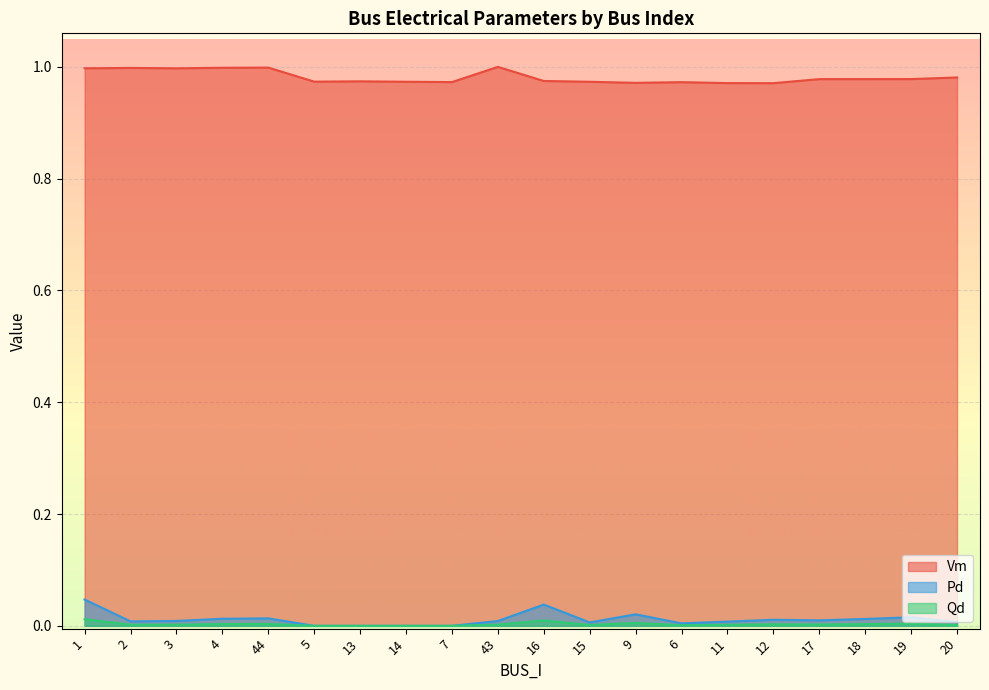

Does the chart display data point markers on the line(s)?

No